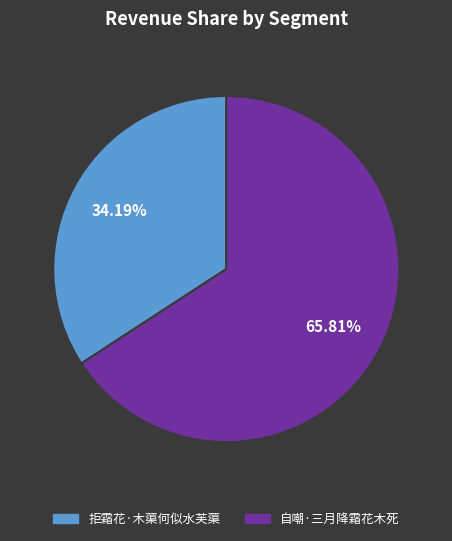

Which slice is the largest?

自嘲·三月降霜花木死